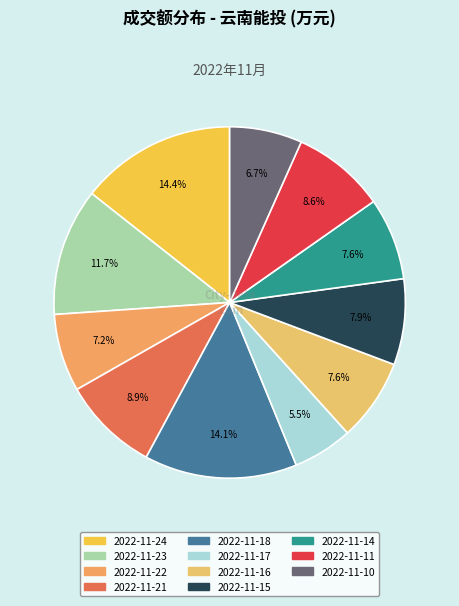

Which slice is the largest?

2022-11-24